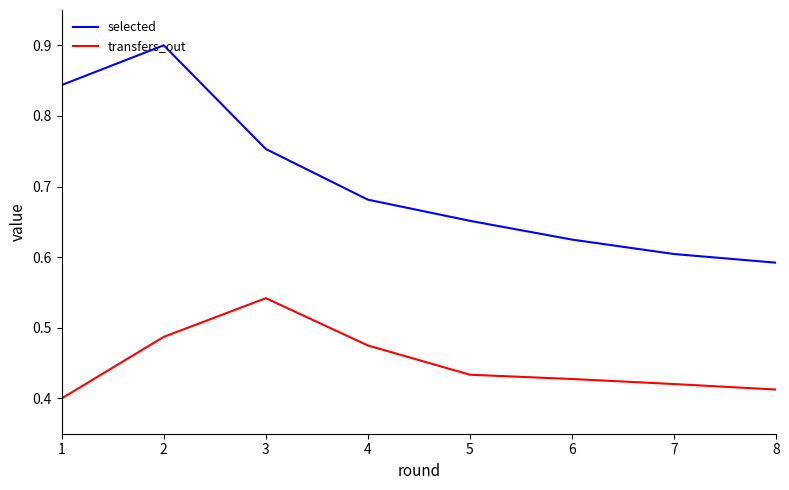

Is it true that transfers_out equals 0.4 at 8?

True